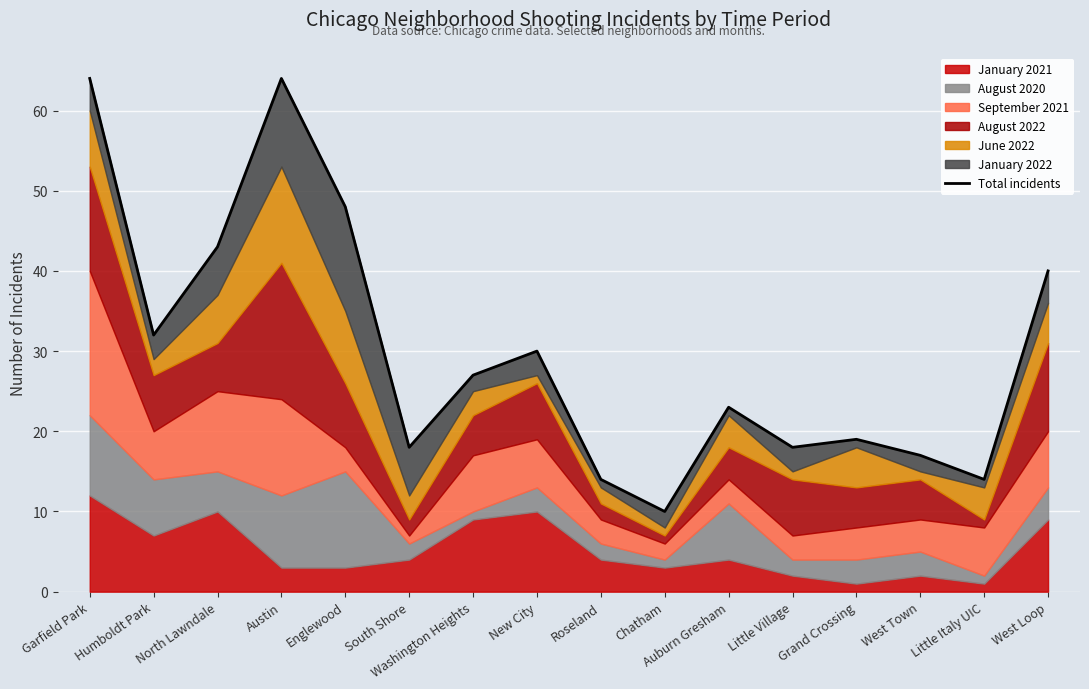

At which category does the data reach its first local valley?

Humboldt Park